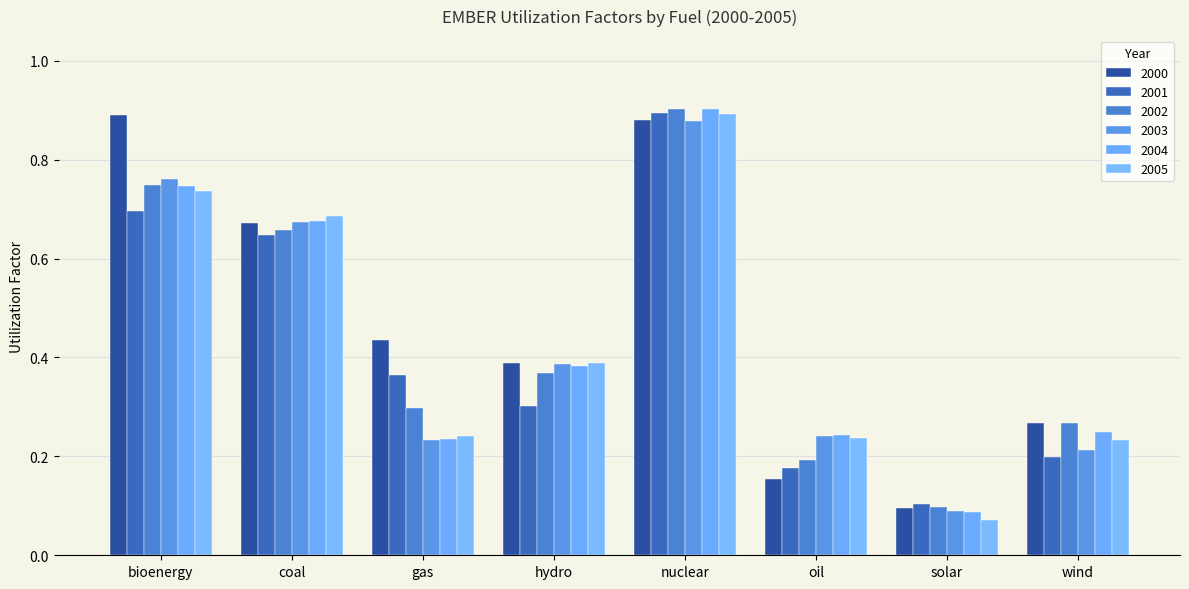

What is the approximate value of 2005 at oil?

0.2